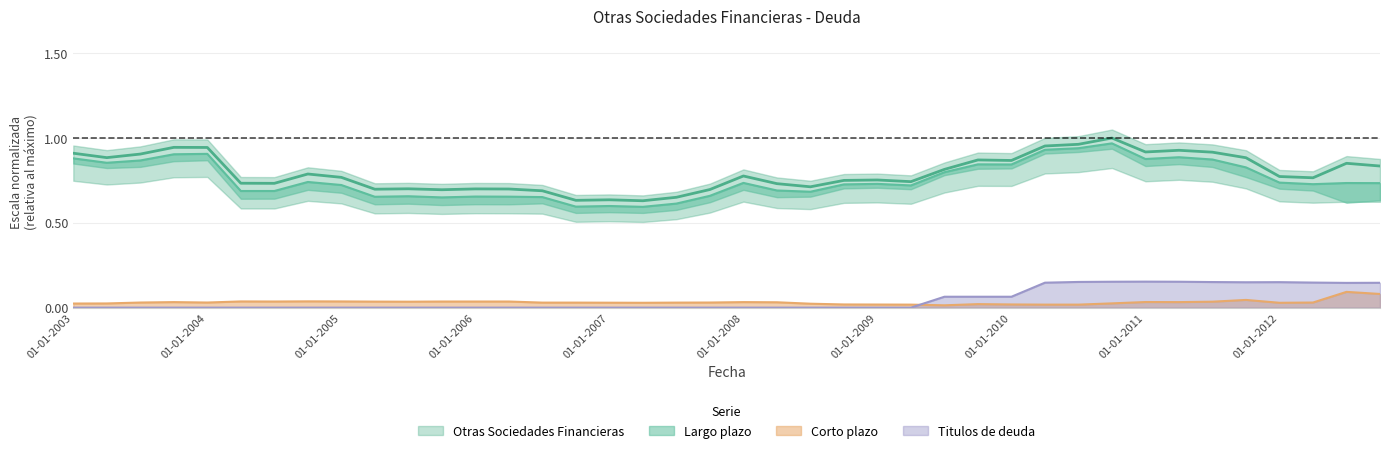

List the labels in order of Otras Sociedades Financieras value, largest first.

01-10-2010, 01-07-2010, 01-04-2010, 01-10-2003, 01-01-2004, 01-04-2011, 01-01-2011, 01-07-2011, 01-01-2003, 01-07-2003, 01-04-2003, 01-10-2011, 01-10-2009, 01-01-2010, 01-07-2012, 01-10-2012, 01-07-2009, 01-10-2004, 01-01-2008, 01-01-2012, 01-01-2005, 01-04-2012, 01-01-2009, 01-10-2008, 01-04-2009, 01-04-2004, 01-07-2004, 01-04-2008, 01-07-2008, 01-07-2005, 01-01-2006, 01-04-2006, 01-04-2005, 01-10-2007, 01-10-2005, 01-07-2006, 01-07-2007, 01-01-2007, 01-10-2006, 01-04-2007